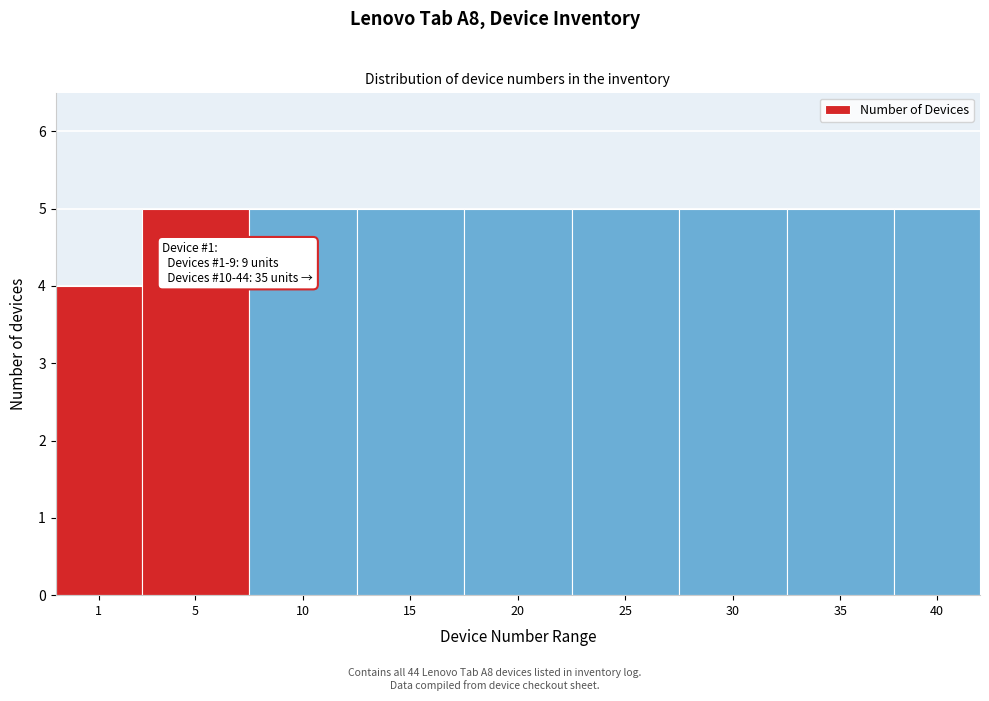

Reading left to right, extract all data points from this chart.

1=4	5=5	10=5	15=5	20=5	25=5	30=5	35=5	40=5